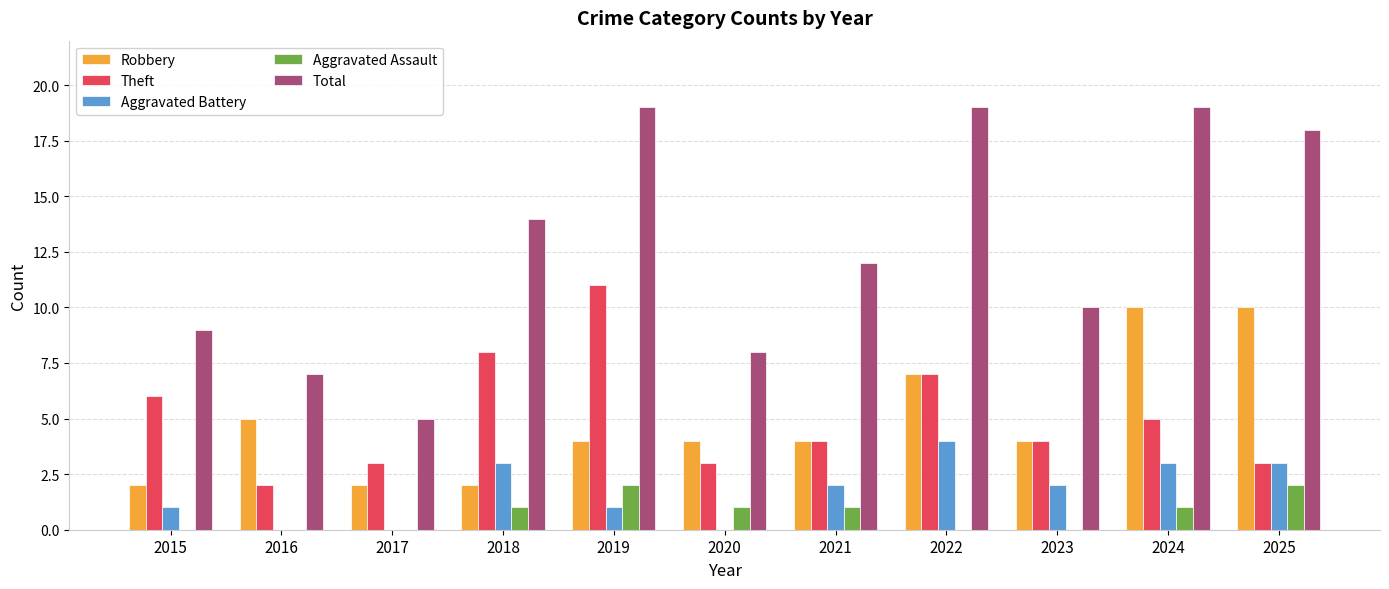

What is the maximum value shown in the chart?

19